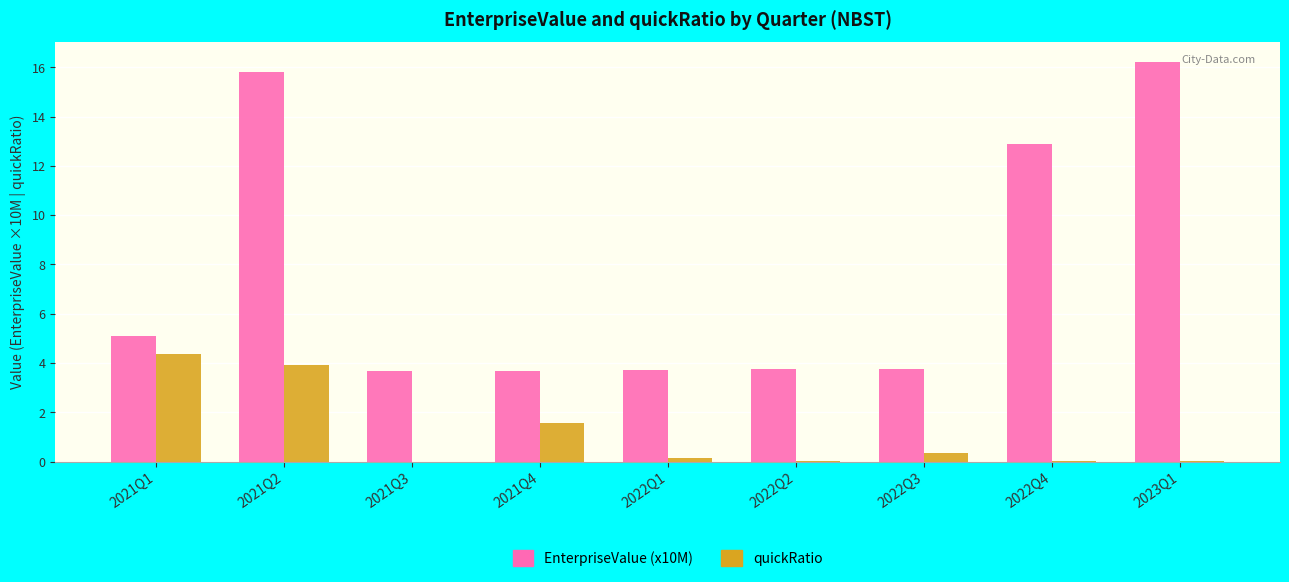

Is the value of EnterpriseValue (x10M) at 2021Q3 greater than the value of quickRatio at 2023Q1?

Yes